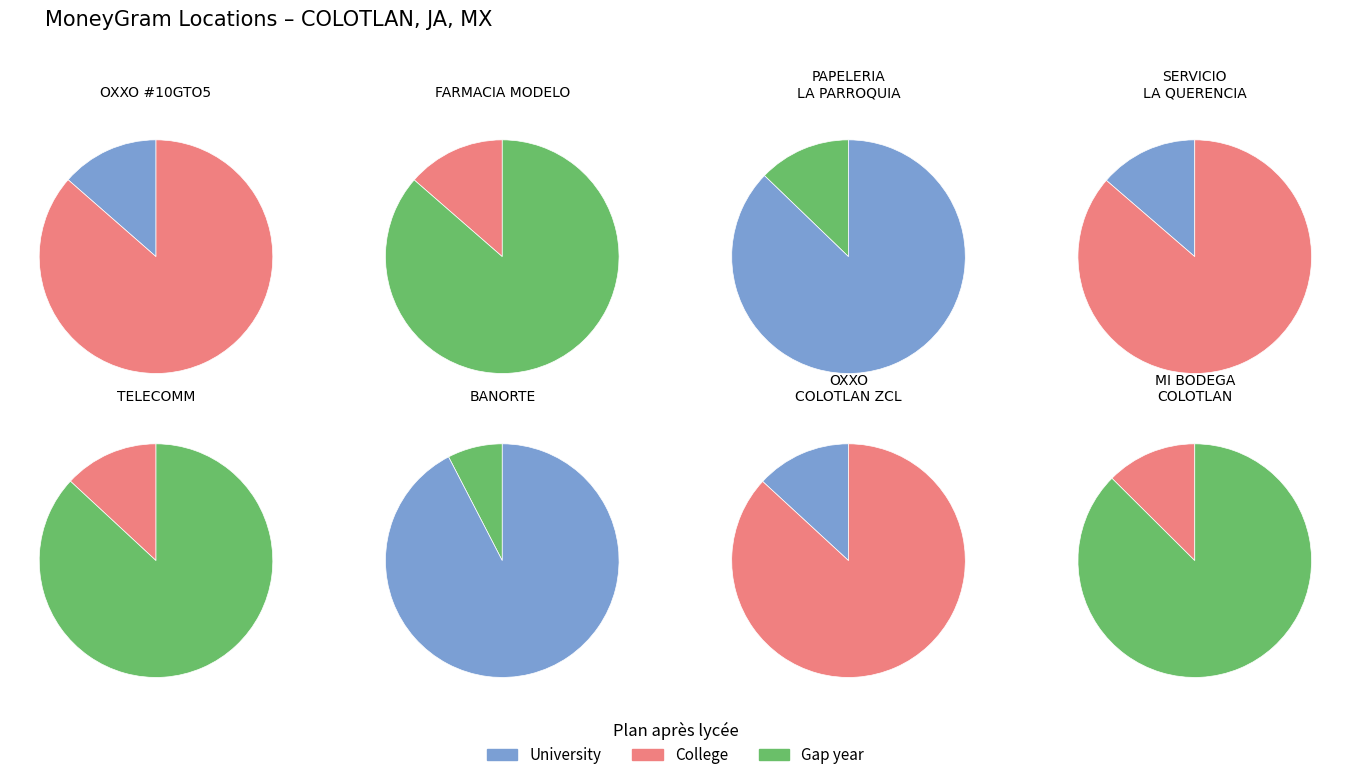

Approximately how many times larger is the value at FARMACIA MODELO compared to SERVICIO LA QUERENCIA?

1.0